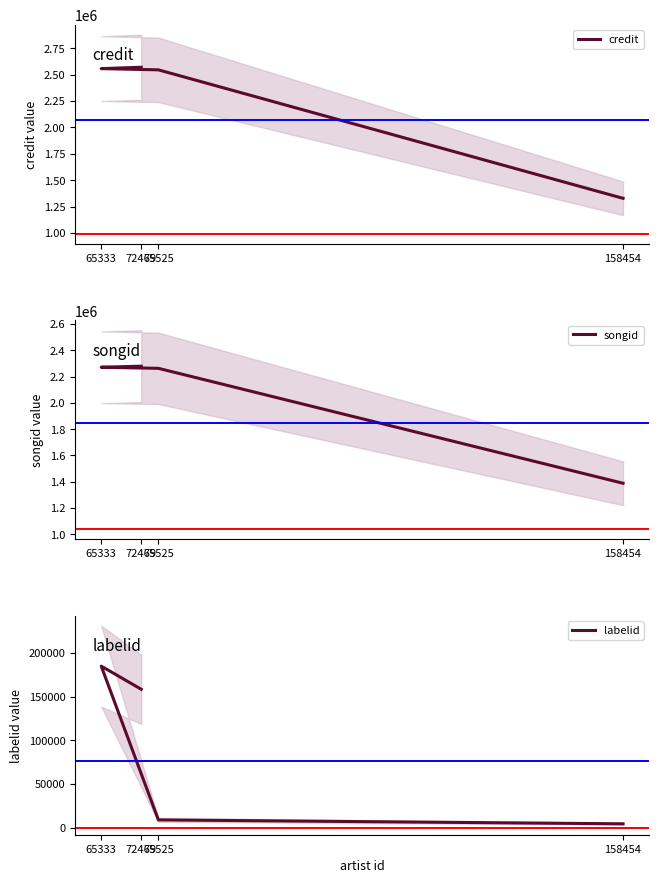

What is the difference between the maximum and minimum values in the songid series?

891184